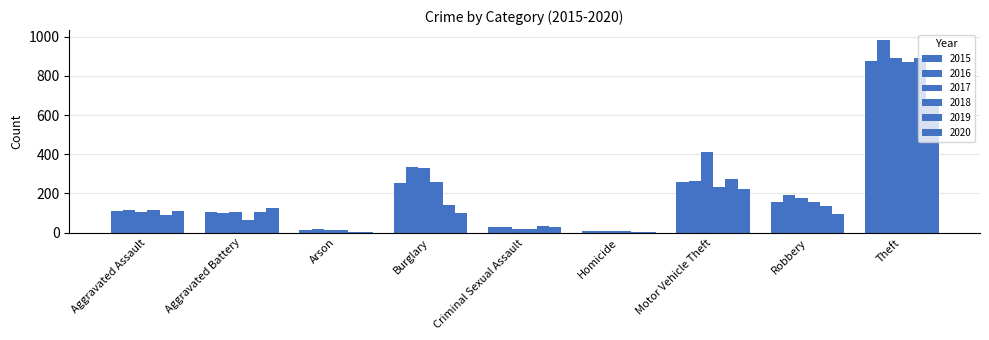

Is the value of 2016 at Robbery greater than the value of 2017 at Motor Vehicle Theft?

No